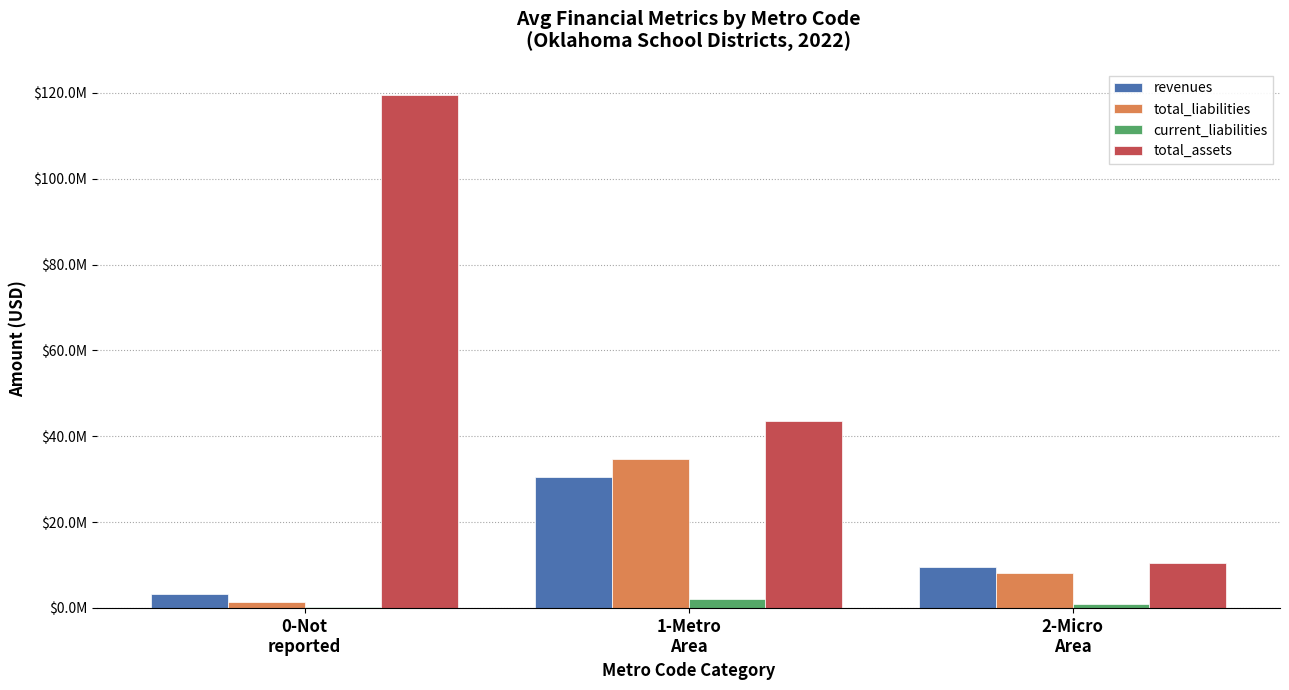

Rank the series at 0-Not
reported from highest to lowest value.

total_assets, revenues, total_liabilities, current_liabilities